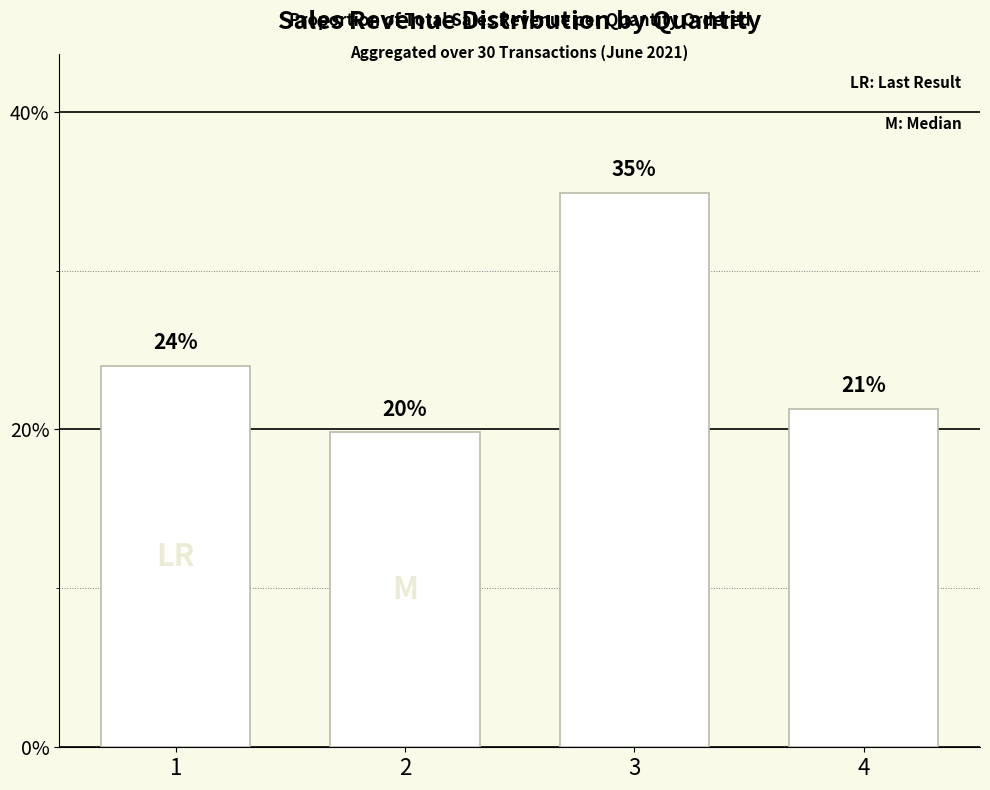

What is the difference between the second highest and second lowest values?

2.7